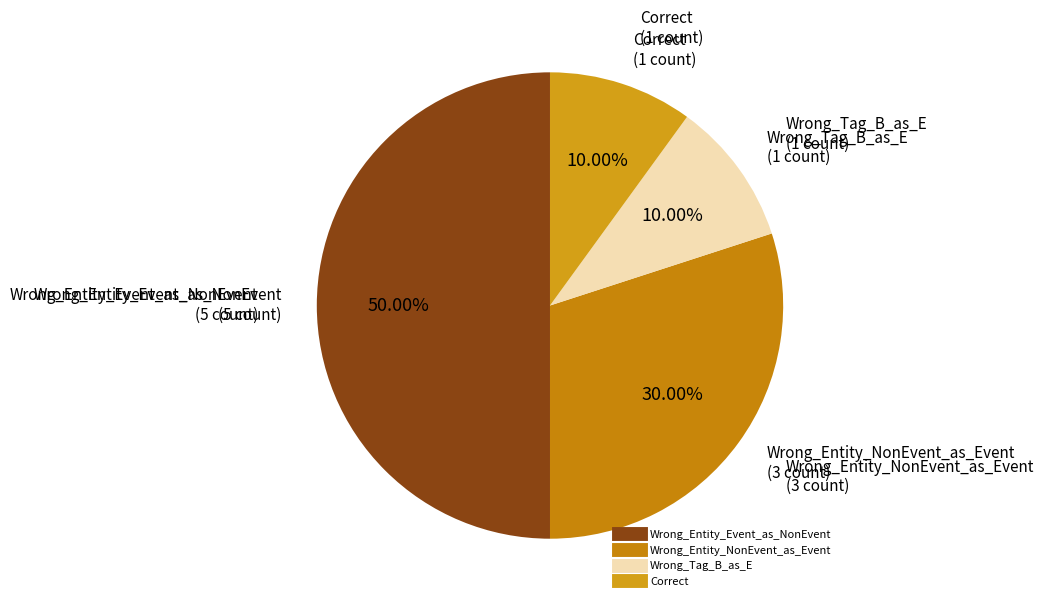

To the nearest percent, what portion does Correct represent?

10%